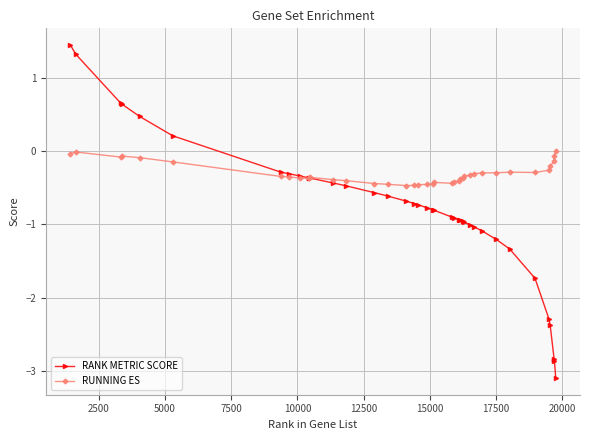

How many lines are shown in the chart?

2